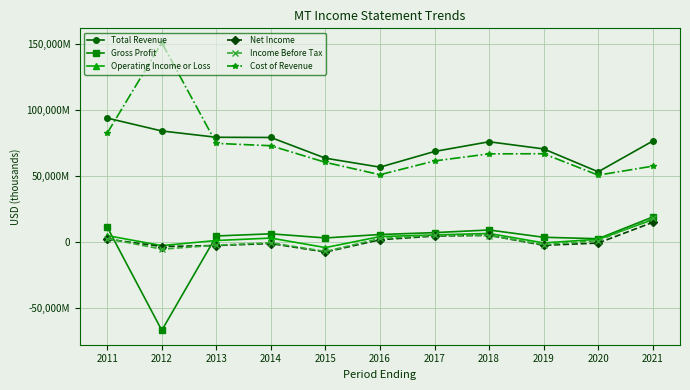

At 2021, list the series in order from smallest to largest.

Net Income, Operating Income or Loss, Income Before Tax, Gross Profit, Cost of Revenue, Total Revenue